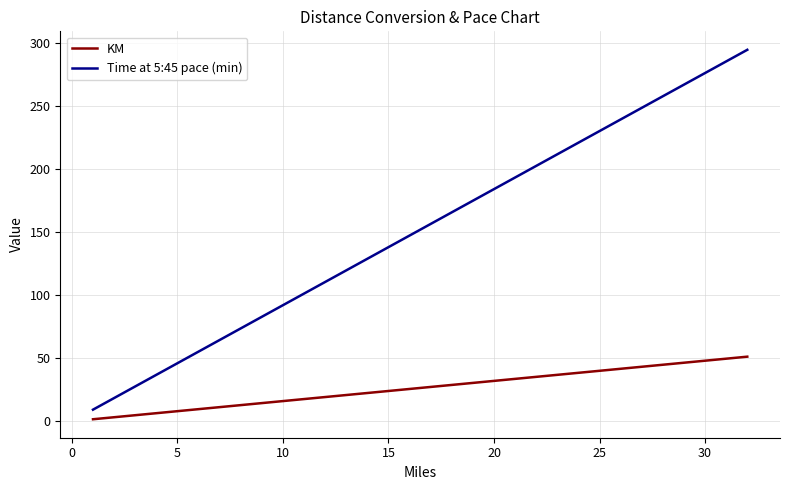

List the series in order of their peak value, highest first.

Time at 5:45 pace (min), KM